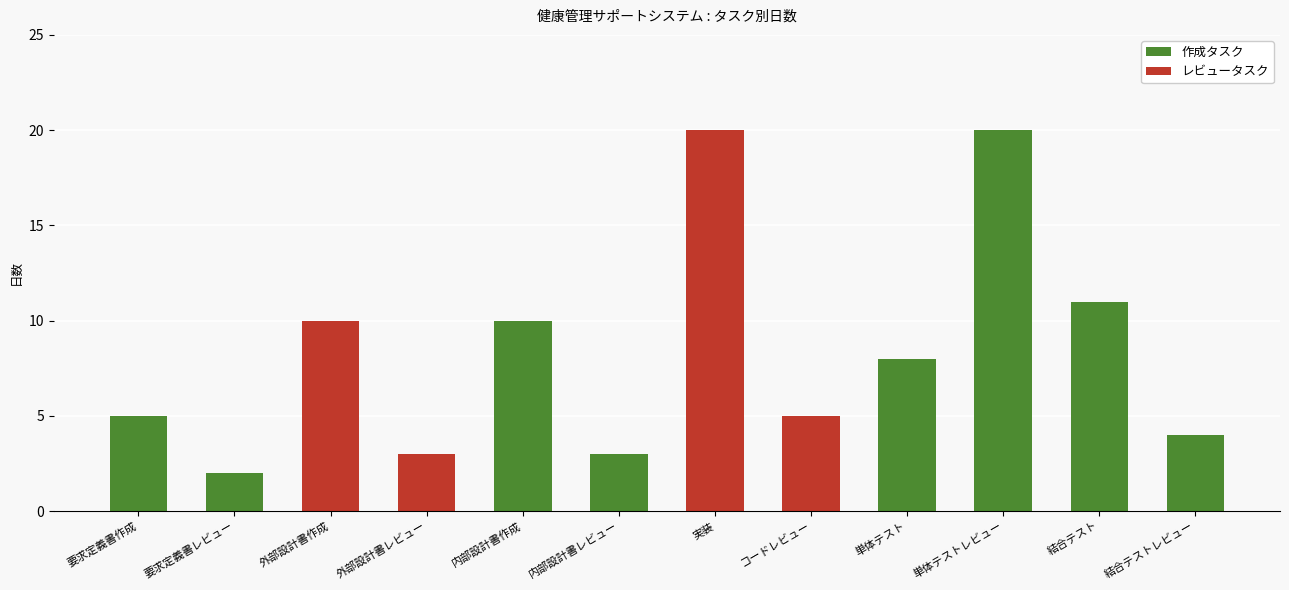

At which label is the value closest to 11?

結合テスト